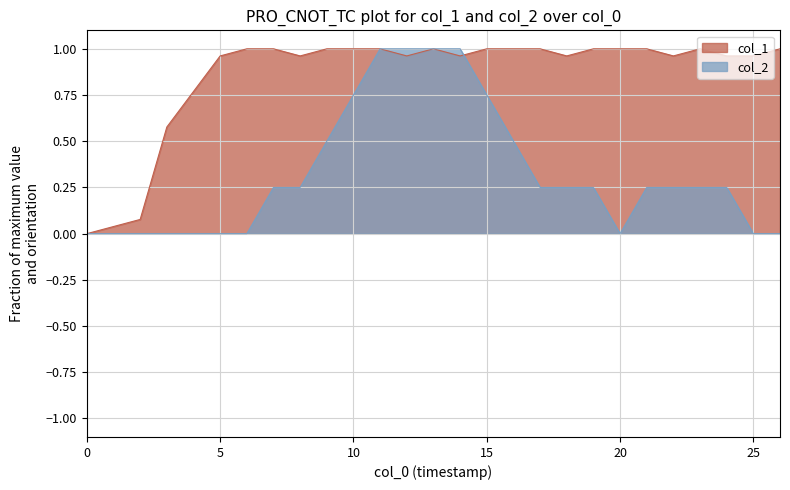

True or false: col_2 has more than 1 points higher than both neighbors.

False